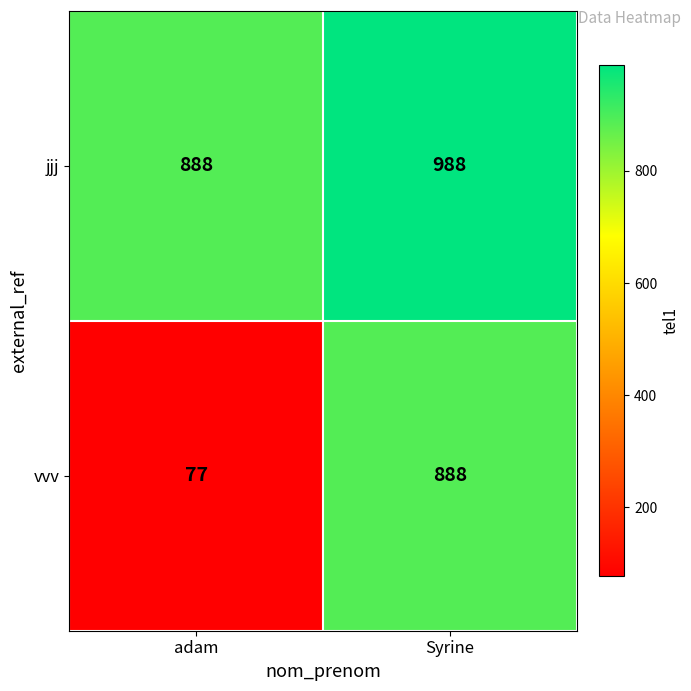

Where is vvv nearest to the value 482?

adam